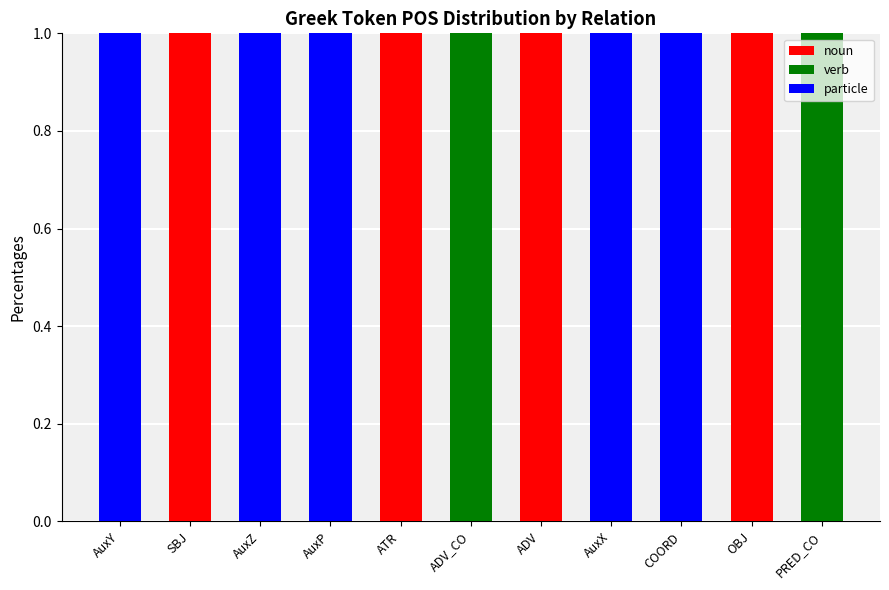

The value of noun at OBJ is 1. True or false?

True